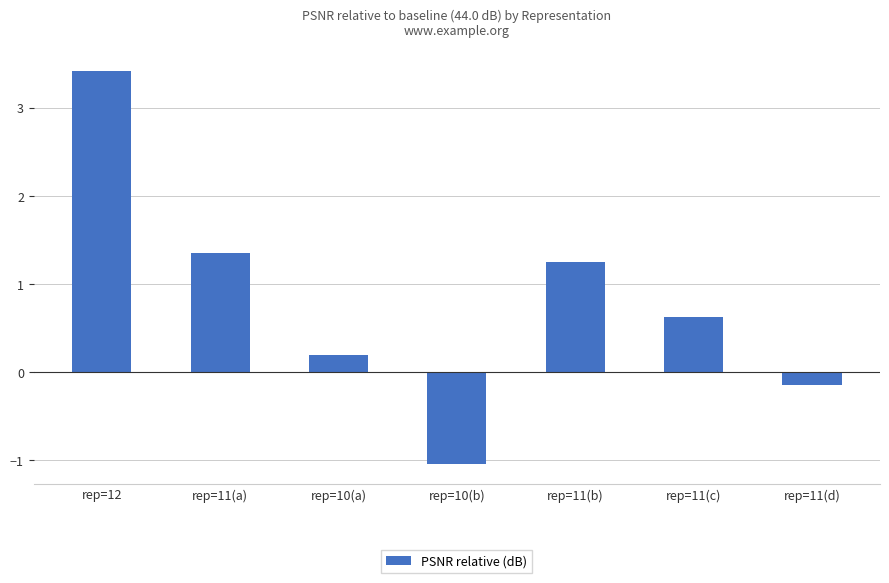

What is the sum of all values?

5.7